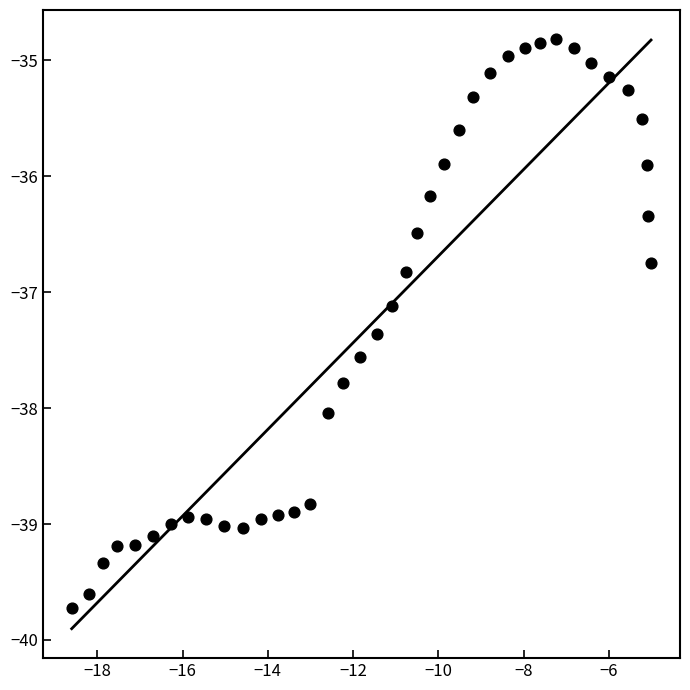

What is the range of Y values (max minus min)?

4.9